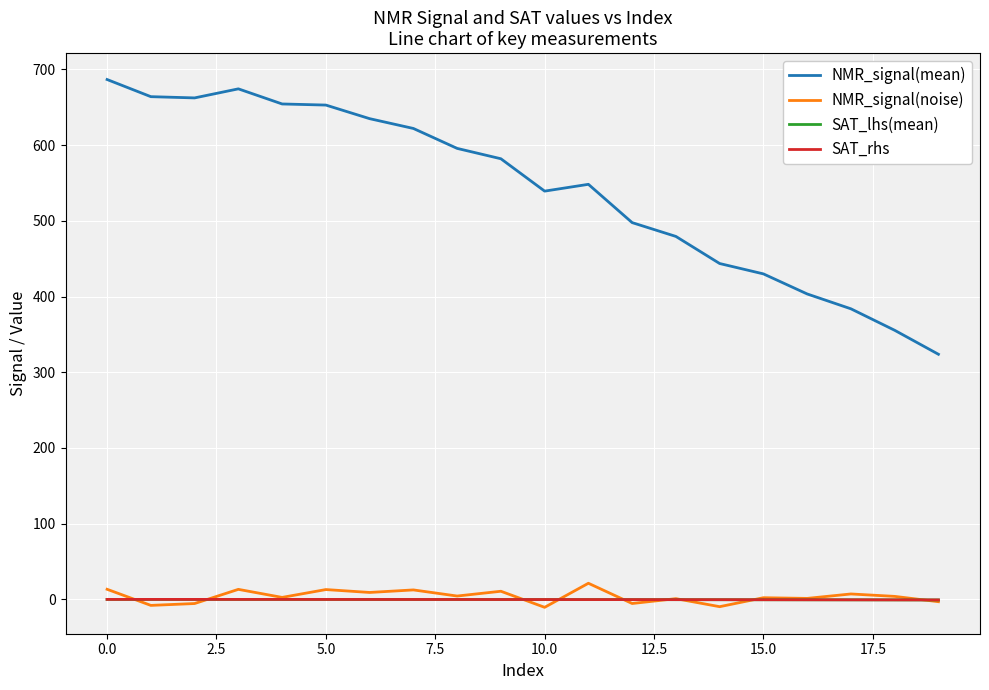

What is the maximum value for NMR_signal(mean)?

686.7